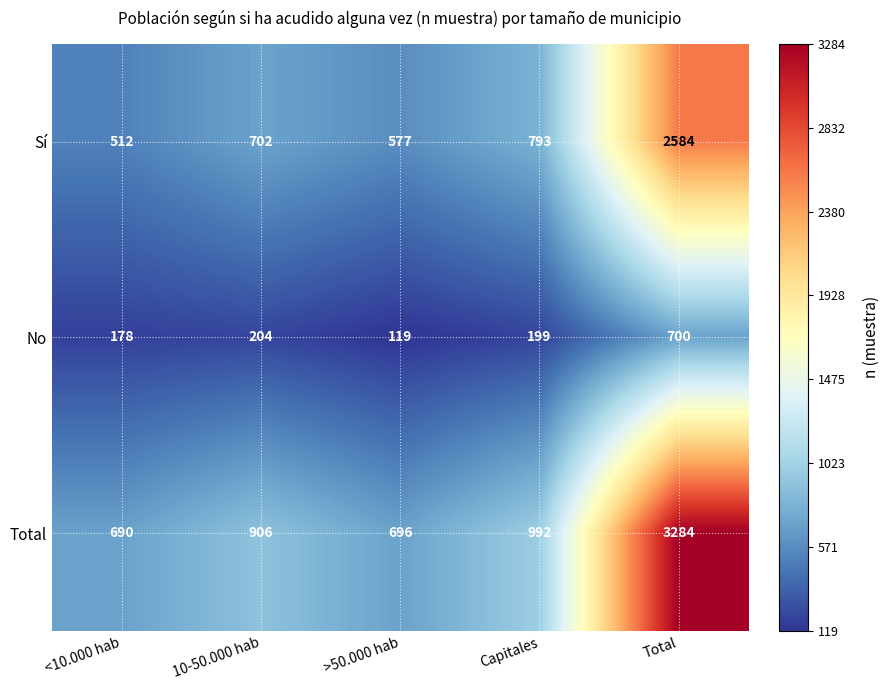

At Capitales, list the series in order from smallest to largest.

No, Sí, Total